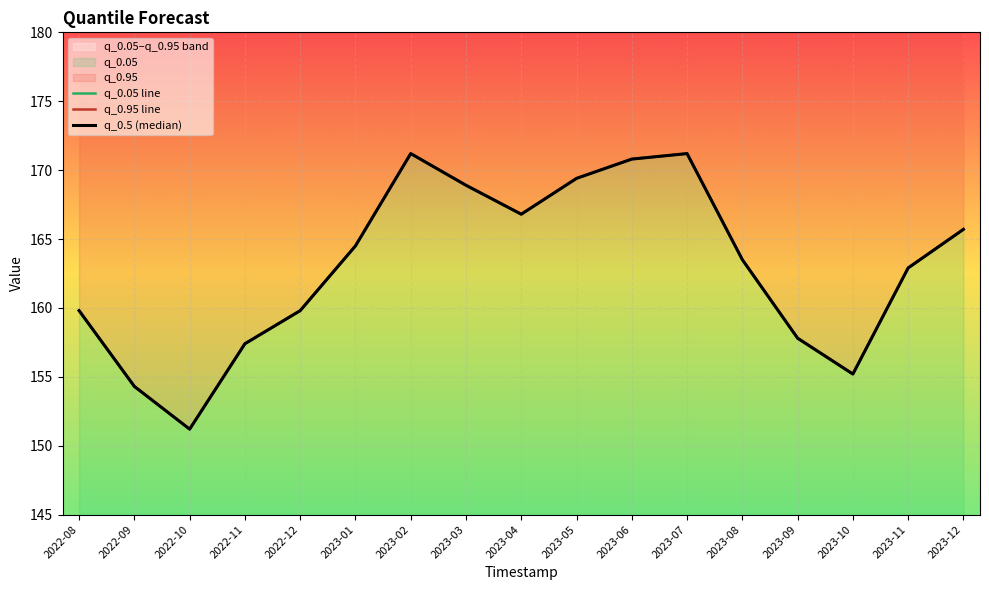

What is the minimum value for q_0.95 line?

151.2